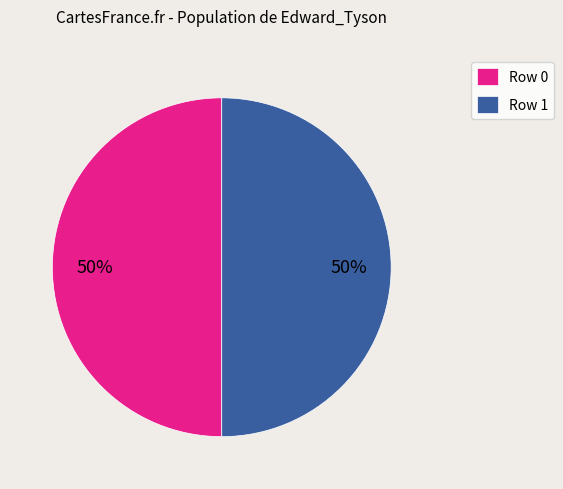

Count the number of slices in the pie.

2